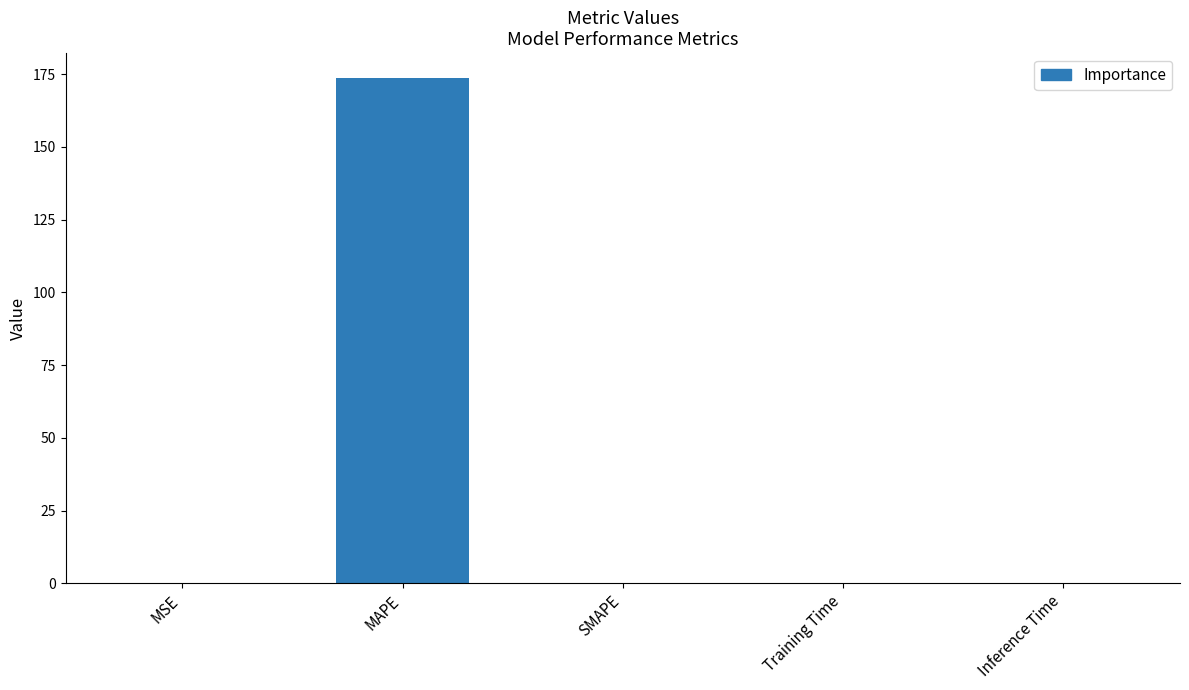

The chart shows a value of 236.7 at MAPE. True or false?

False